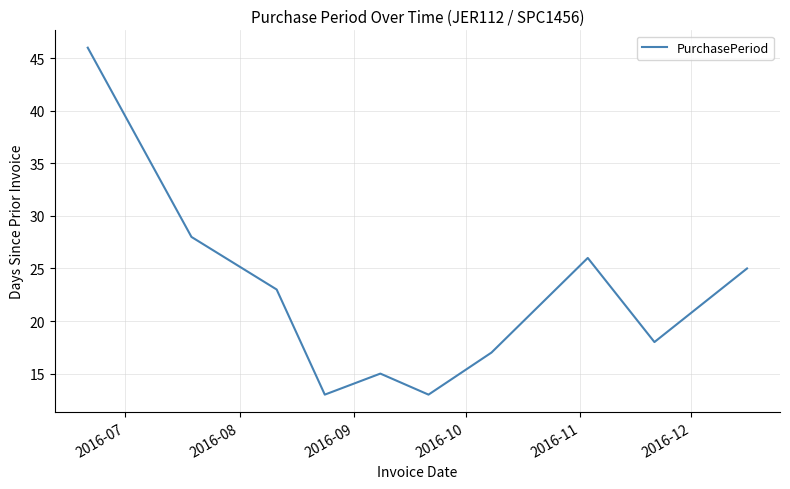

What is the difference between the maximum and minimum values?

33